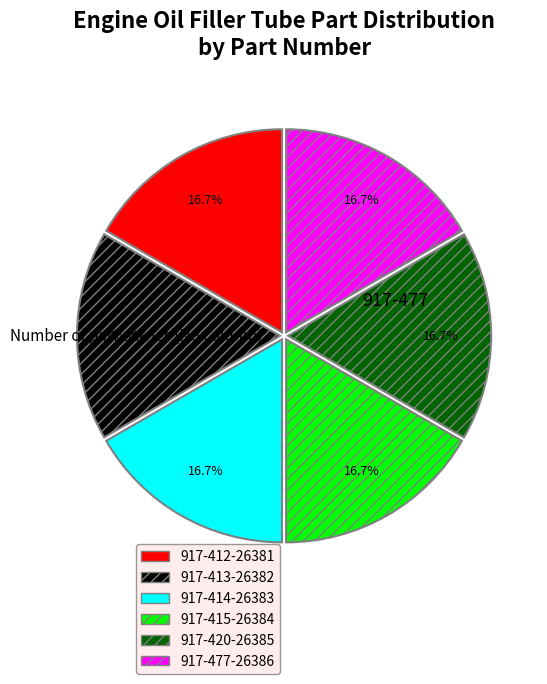

Does any single category account for the majority?

No